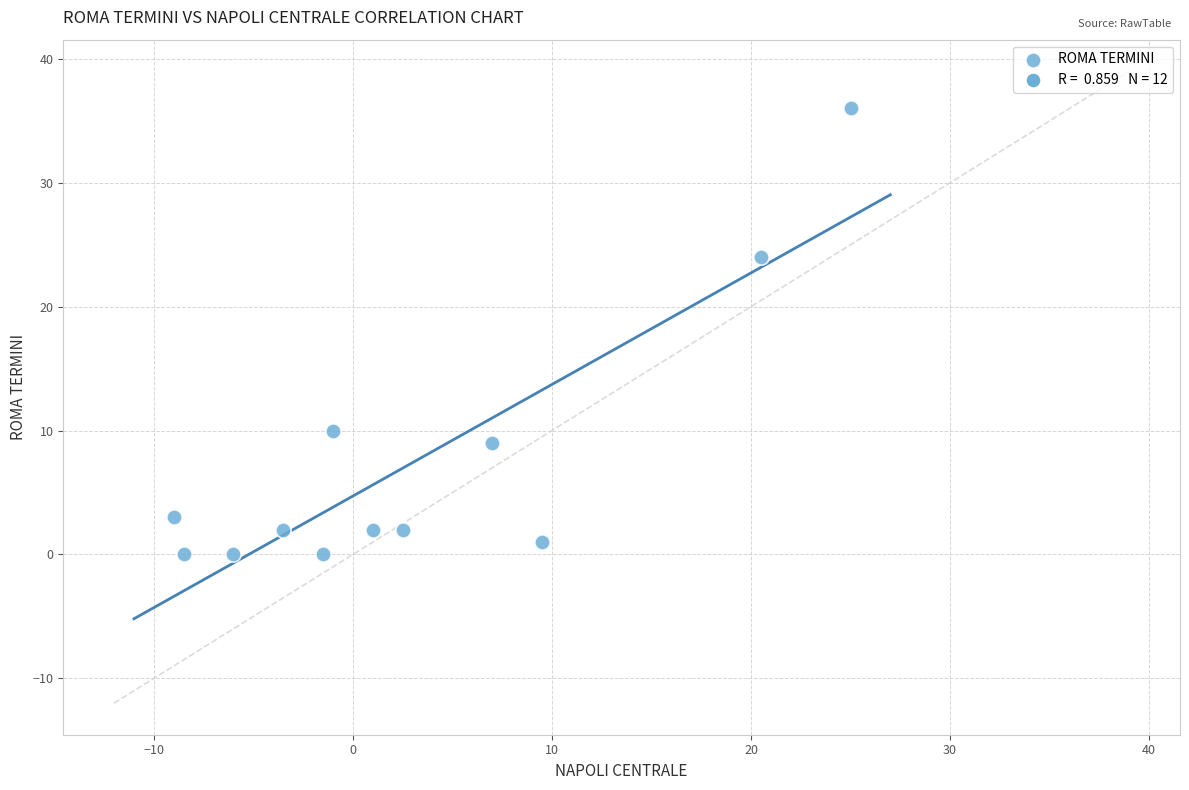

What is the average Y value?

7